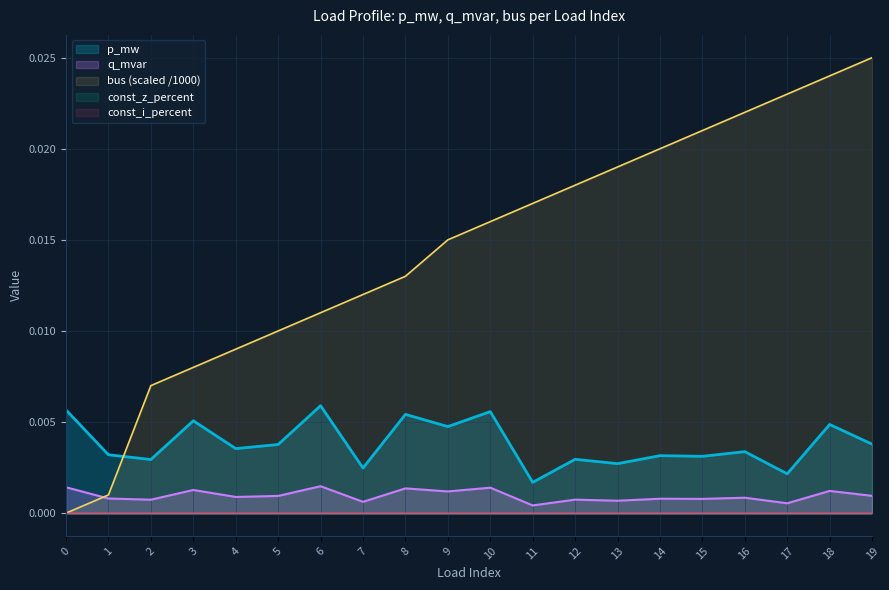

At which label does q_mvar reach its minimum?

11